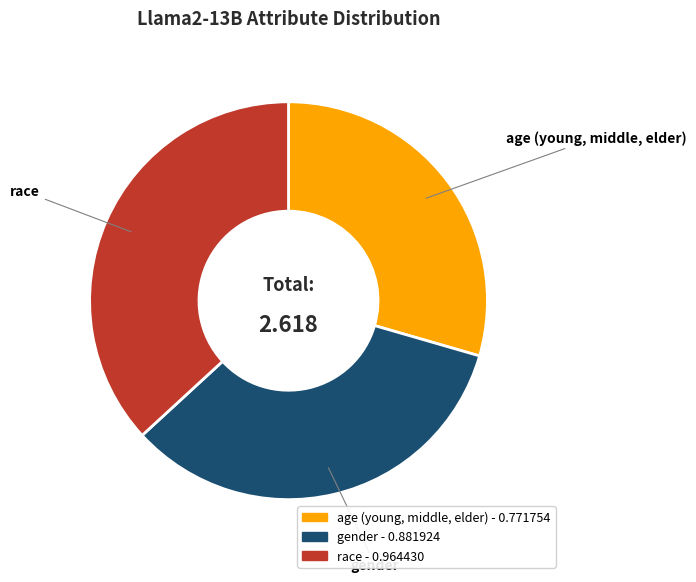

Which slice is the largest?

race